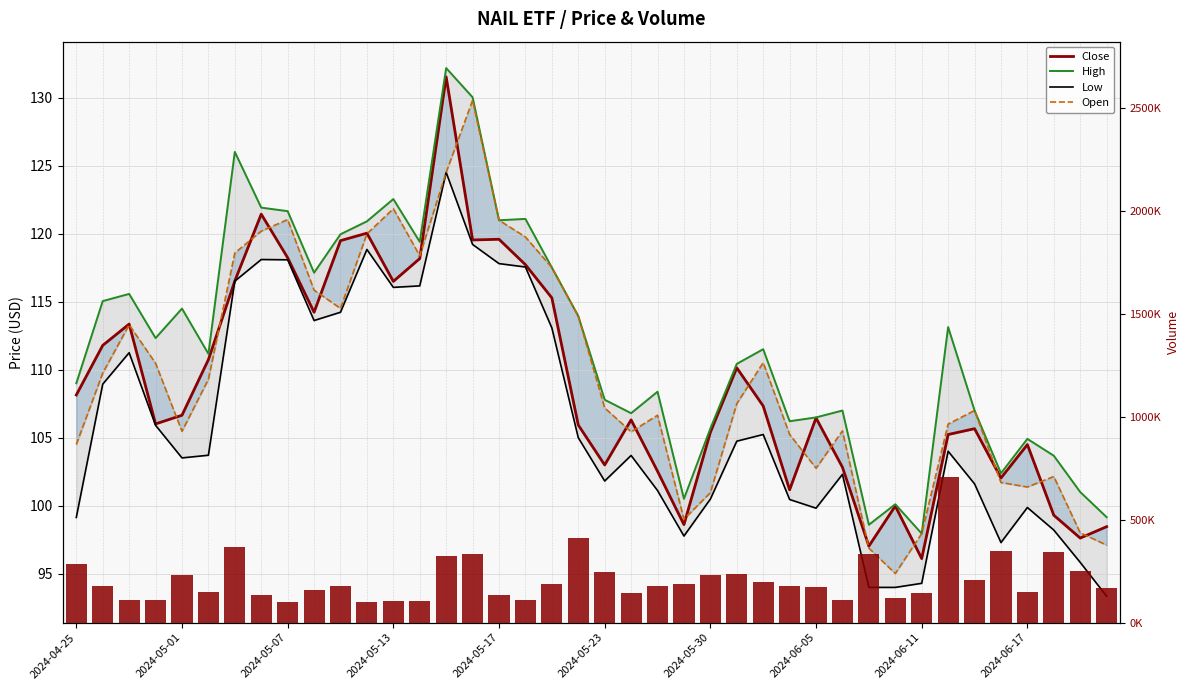

Which series has the widest spread of values?

Volume